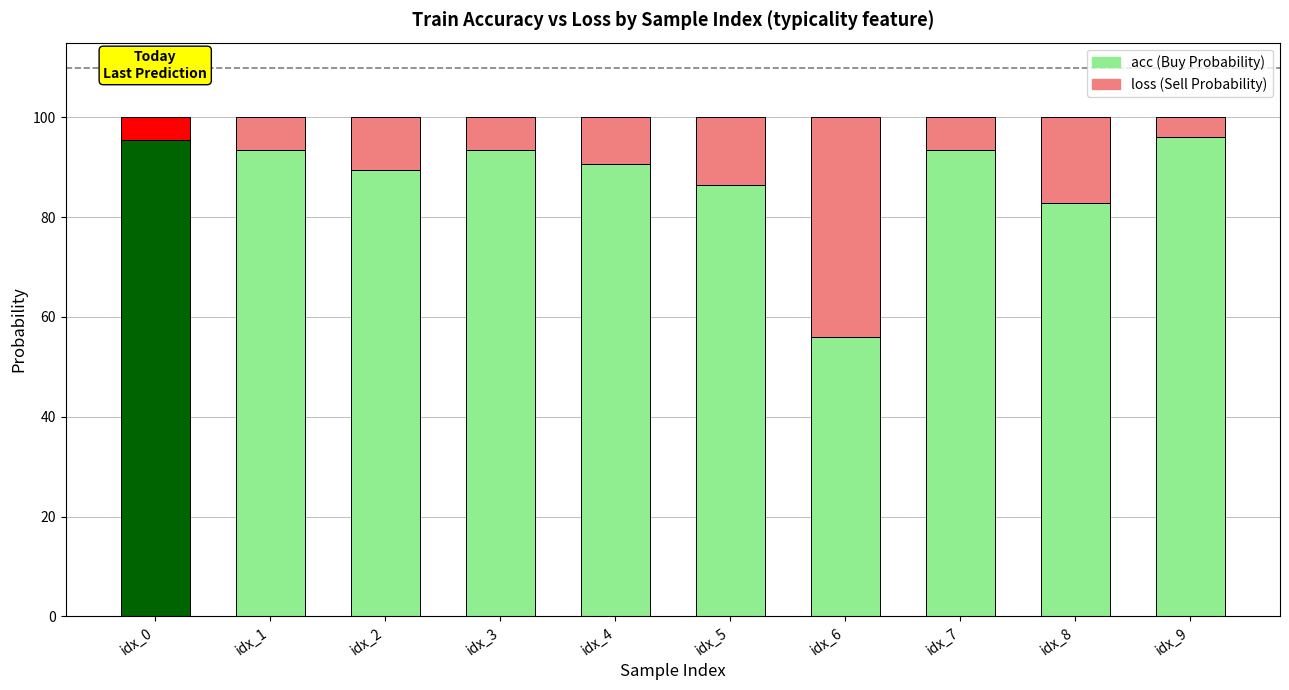

The value of acc (Buy Probability) at idx_2 is 155.4. True or false?

False